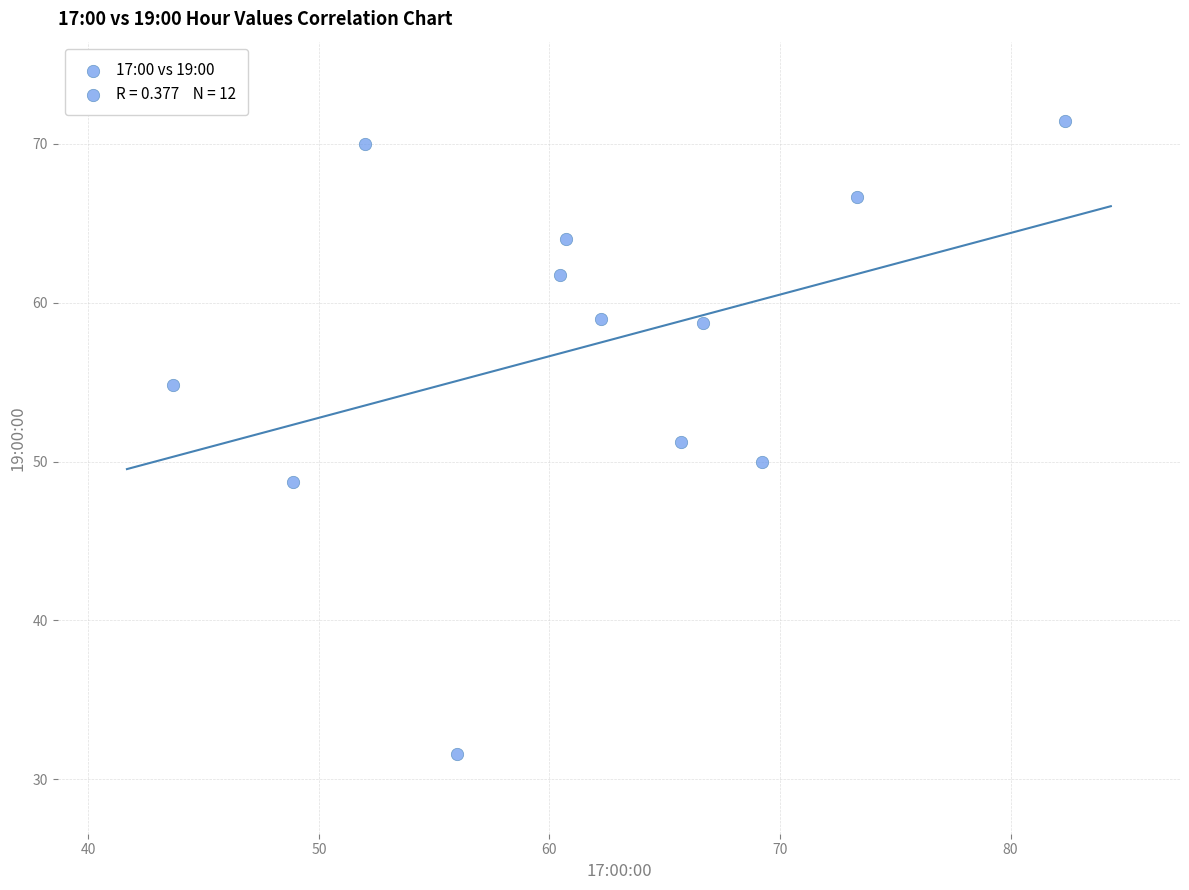

What is the range of X values (max minus min)?

38.7